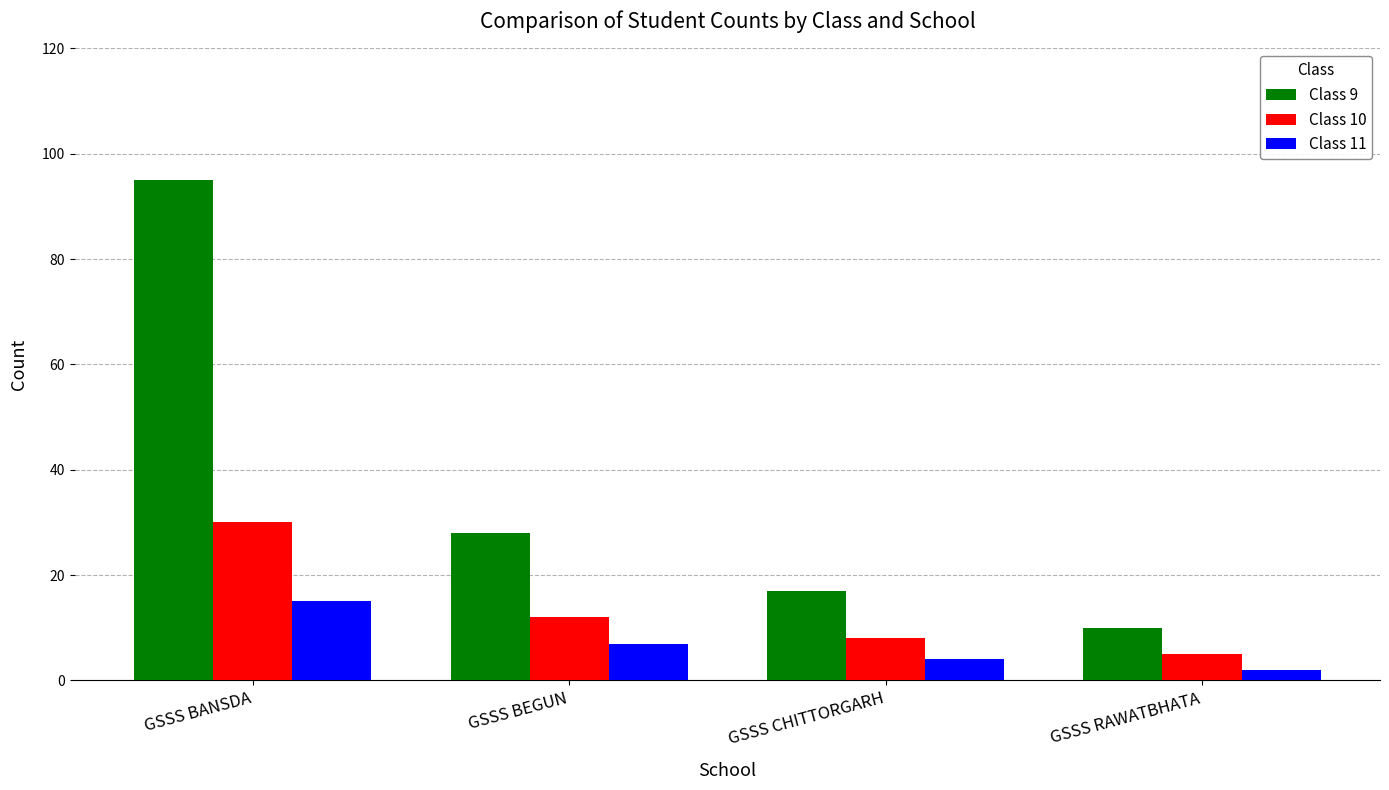

What is the sum of the Class 11 values at GSSS CHITTORGARH and GSSS RAWATBHATA?

6